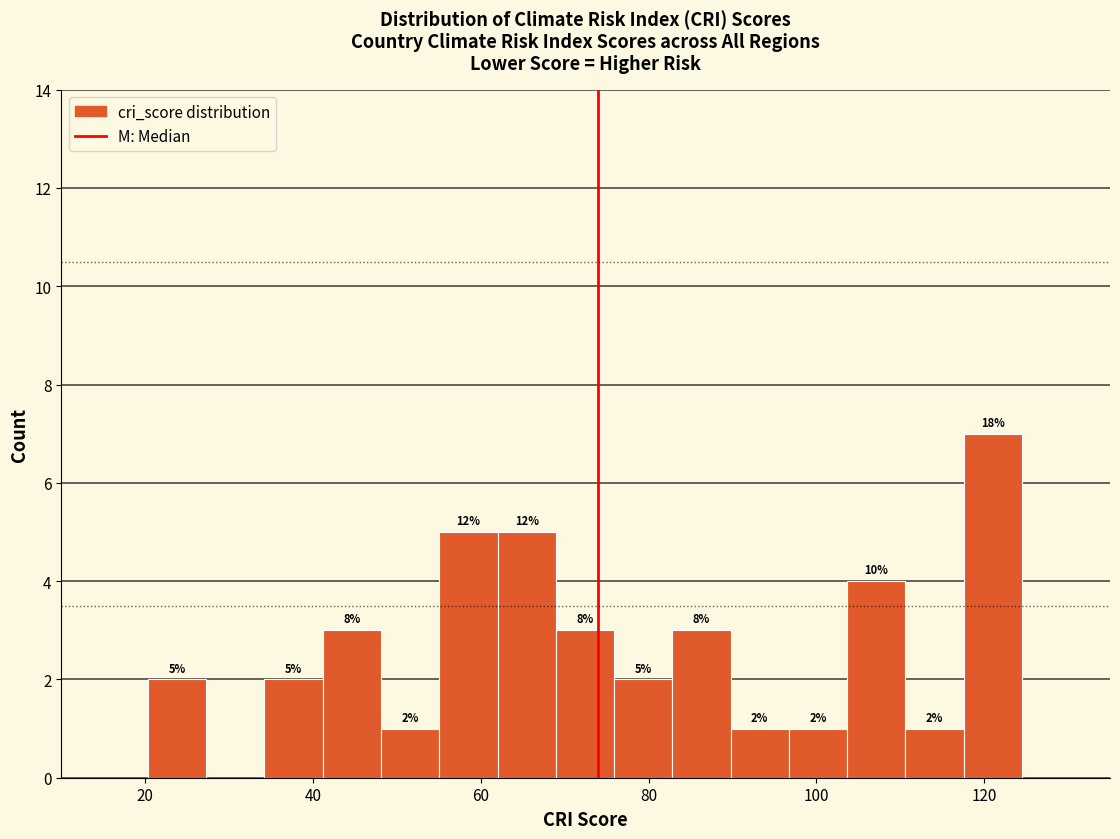

Around what value on the x-axis is the tallest bar? Give the approximate position of its centre, as read against the axis.

122